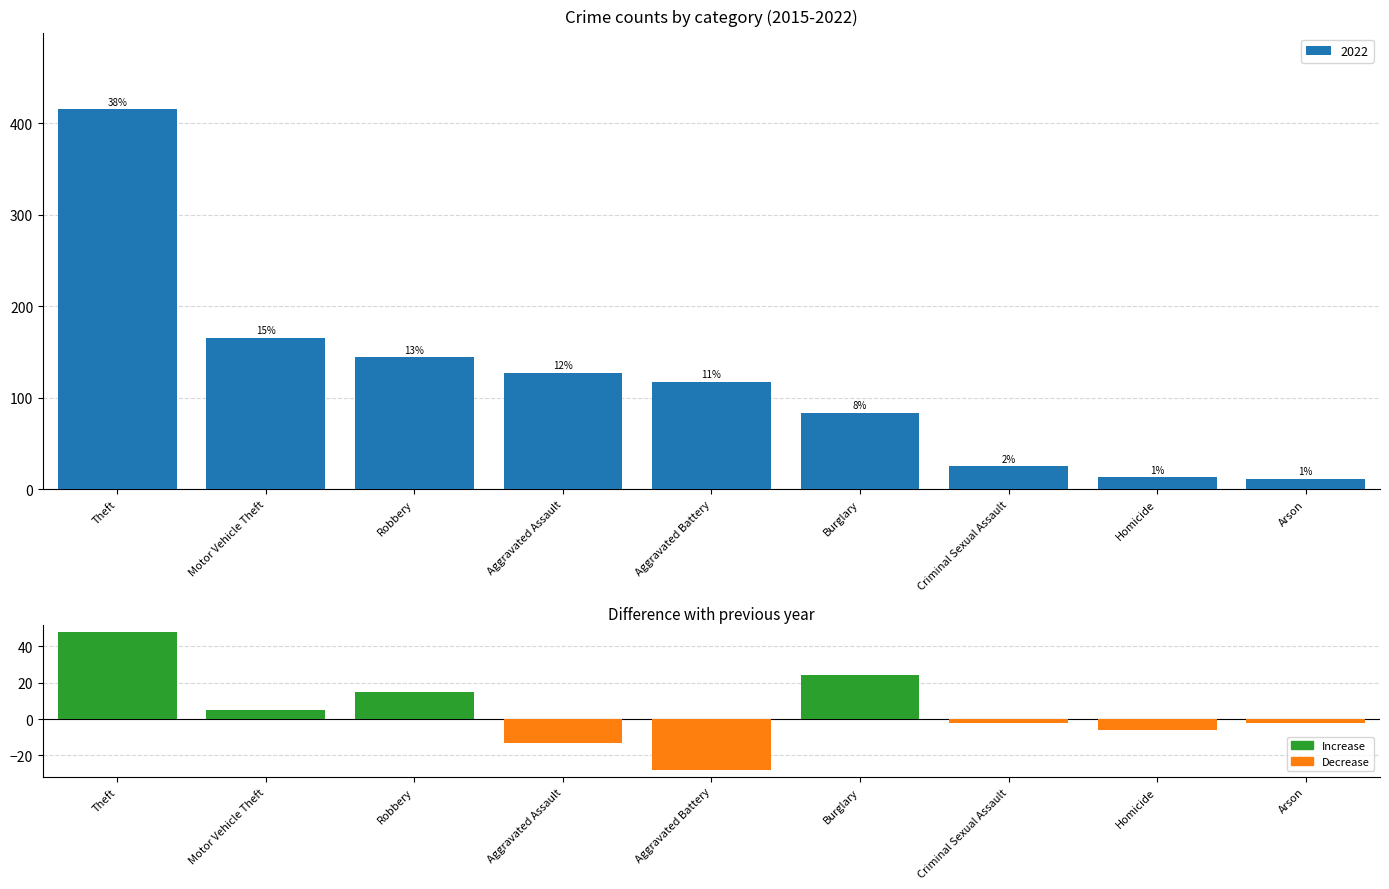

Which label corresponds to the smallest value in the chart?

Aggravated Battery